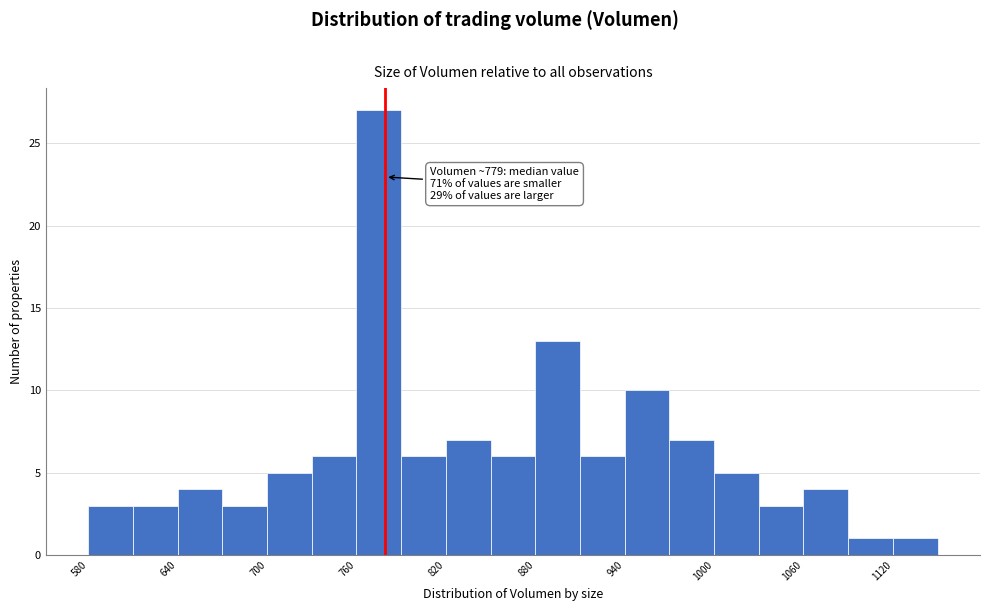

Read against the x-axis, roughly where is the centre of the tallest bar?

770